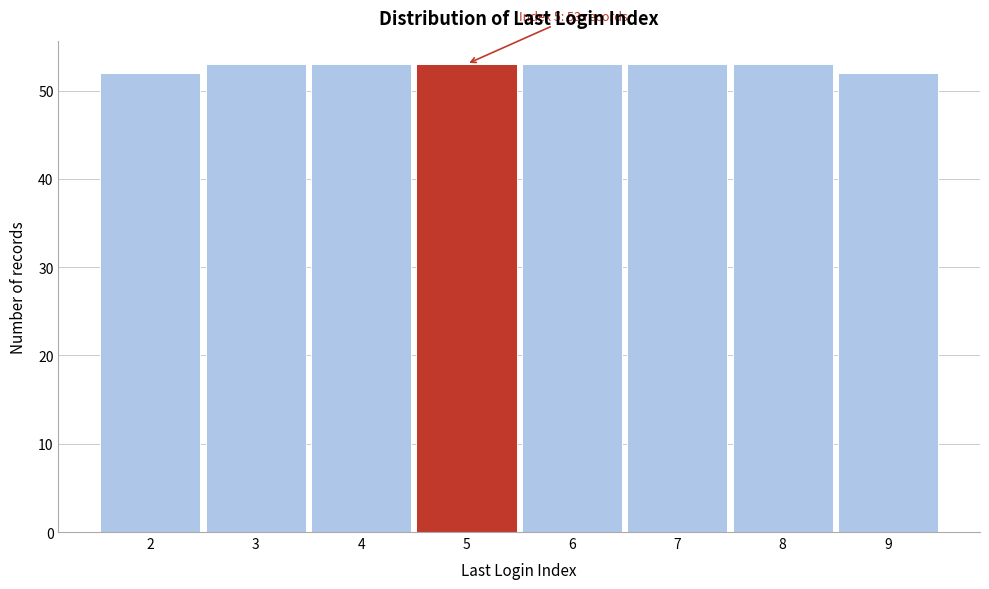

Reading left to right, transcribe all the data shown in this chart.

2=52	3=53	4=53	5=53	6=53	7=53	8=53	9=52